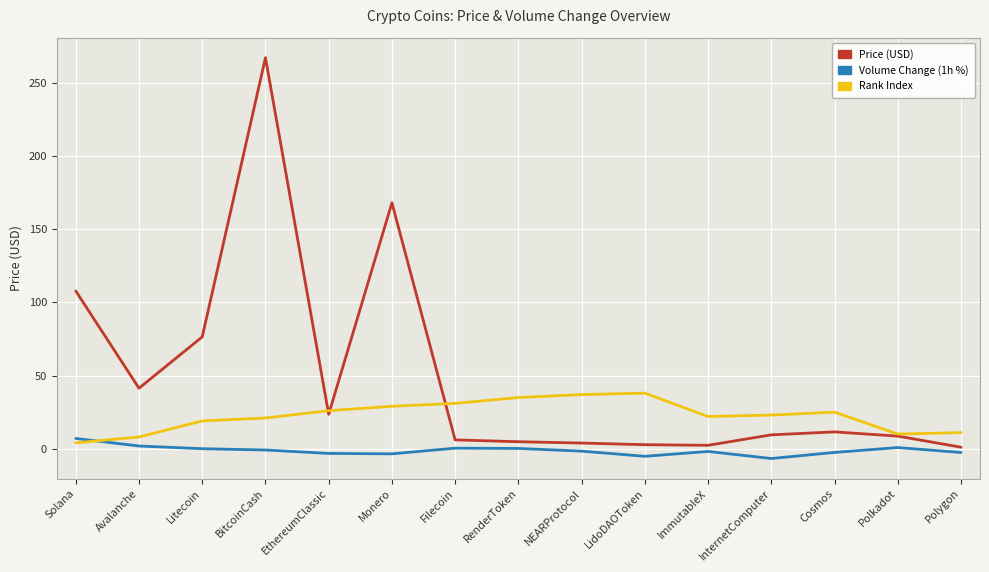

Is the value of Rank Index at Filecoin greater than the value of Volume Change (1h %) at NEARProtocol?

Yes